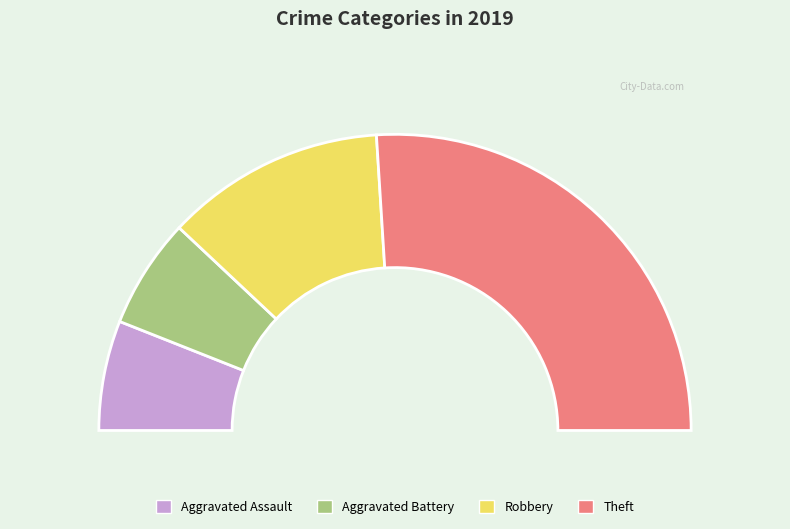

Which has a higher value, Robbery or Aggravated Battery?

Robbery